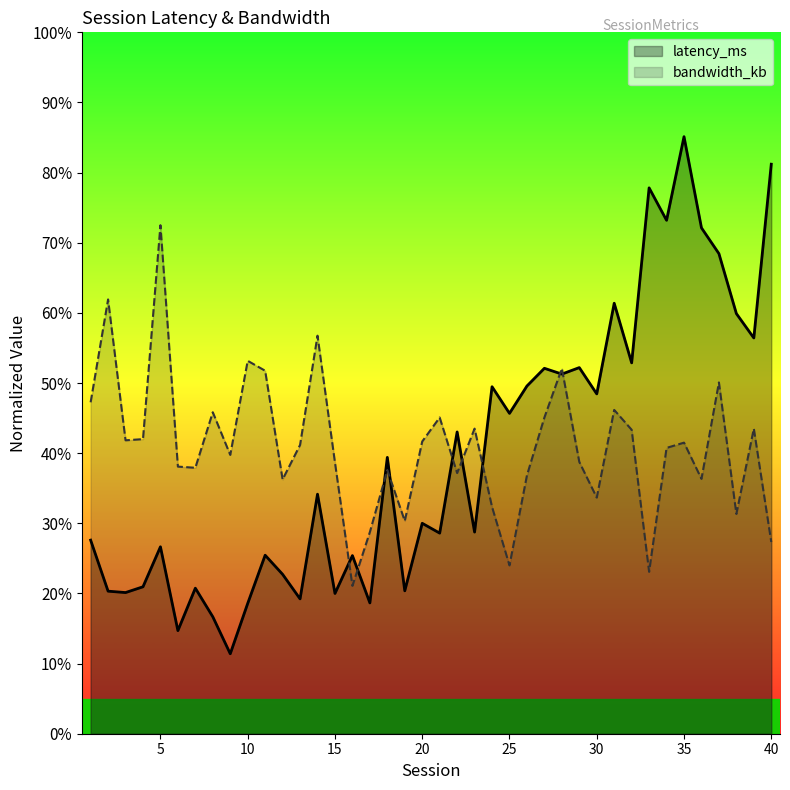

The latency_ms series shows 63.5 at 25. True or false?

False